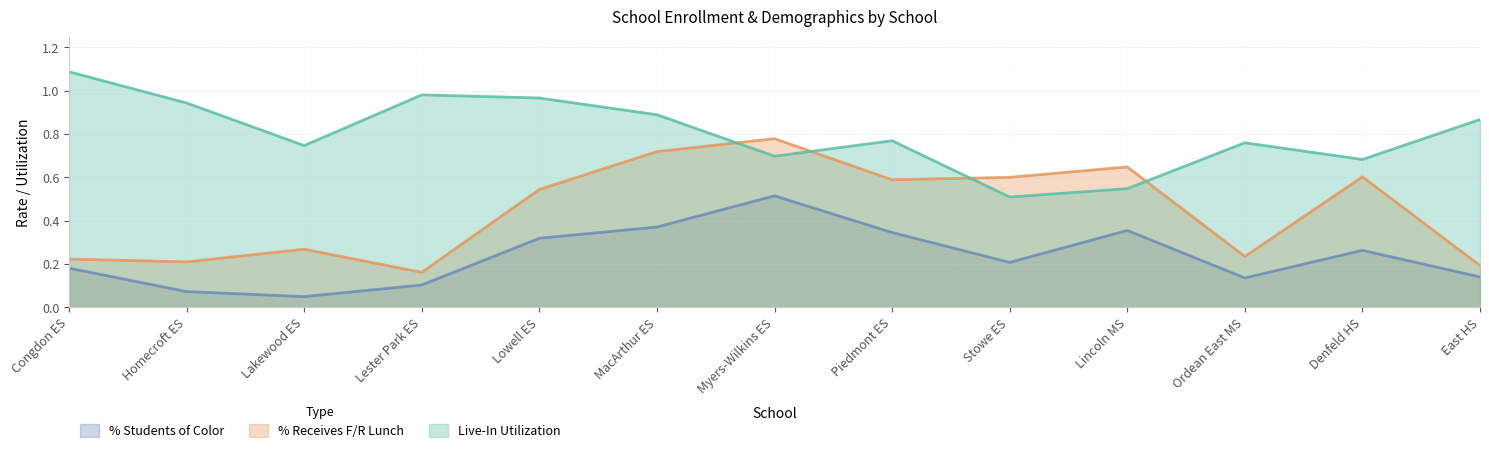

How many interior local peaks does the Live-In Utilization series have?

3